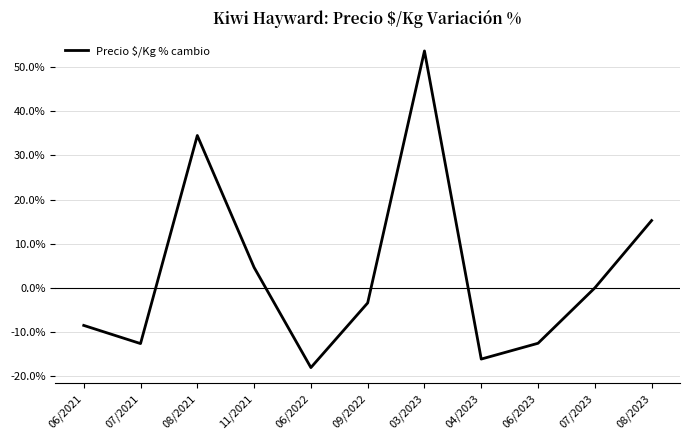

What position from the right is 09/2022?

6